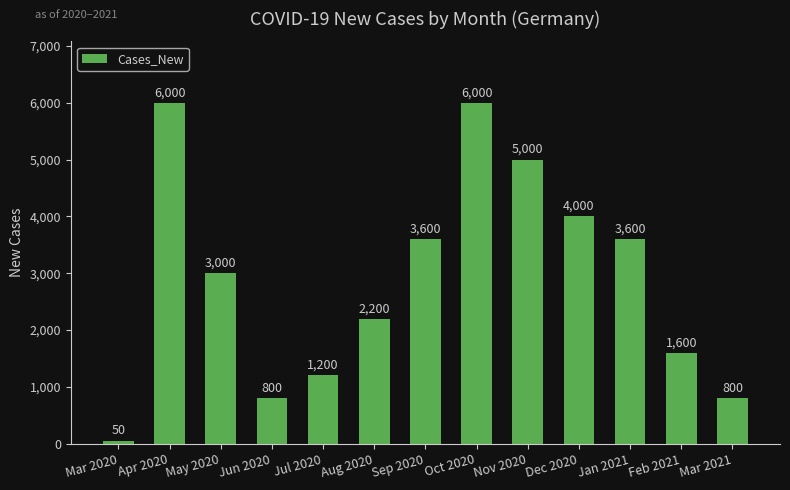

What value does the data have at Nov 2020, to the nearest 100?

5000